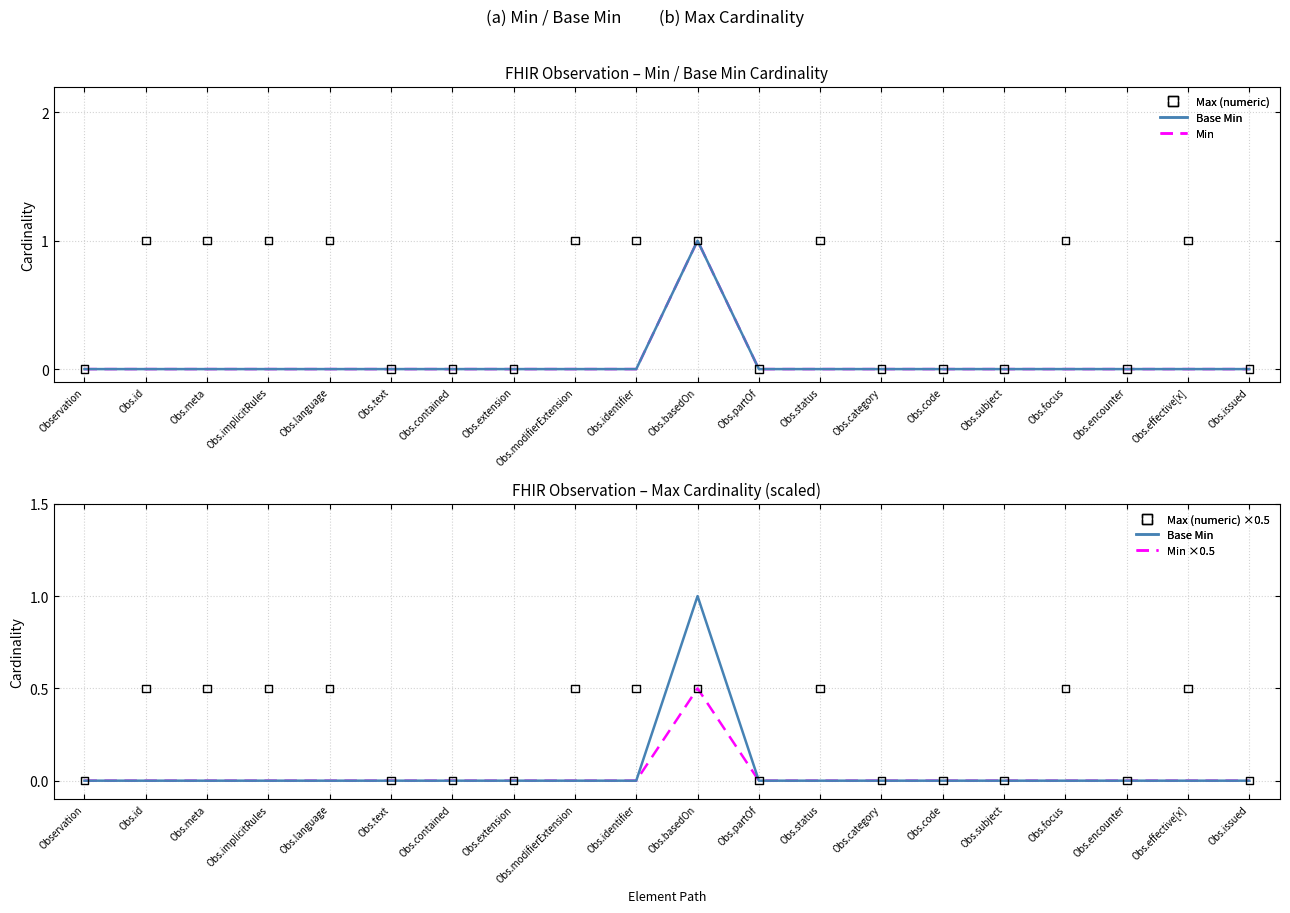

At which category is the sum across all series the highest?

Obs.basedOn